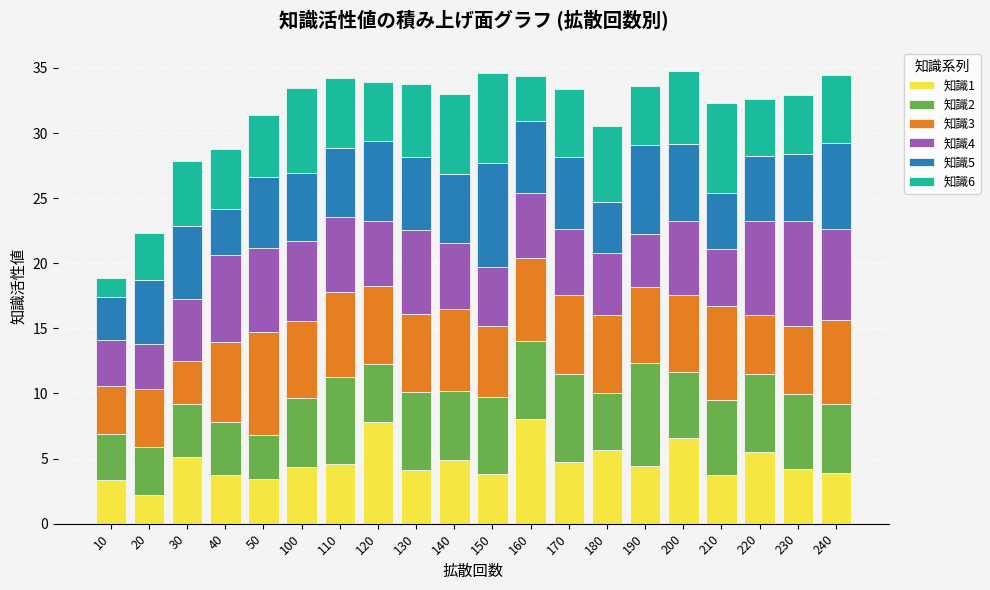

What is the lowest value of the 知識1 series?

2.2